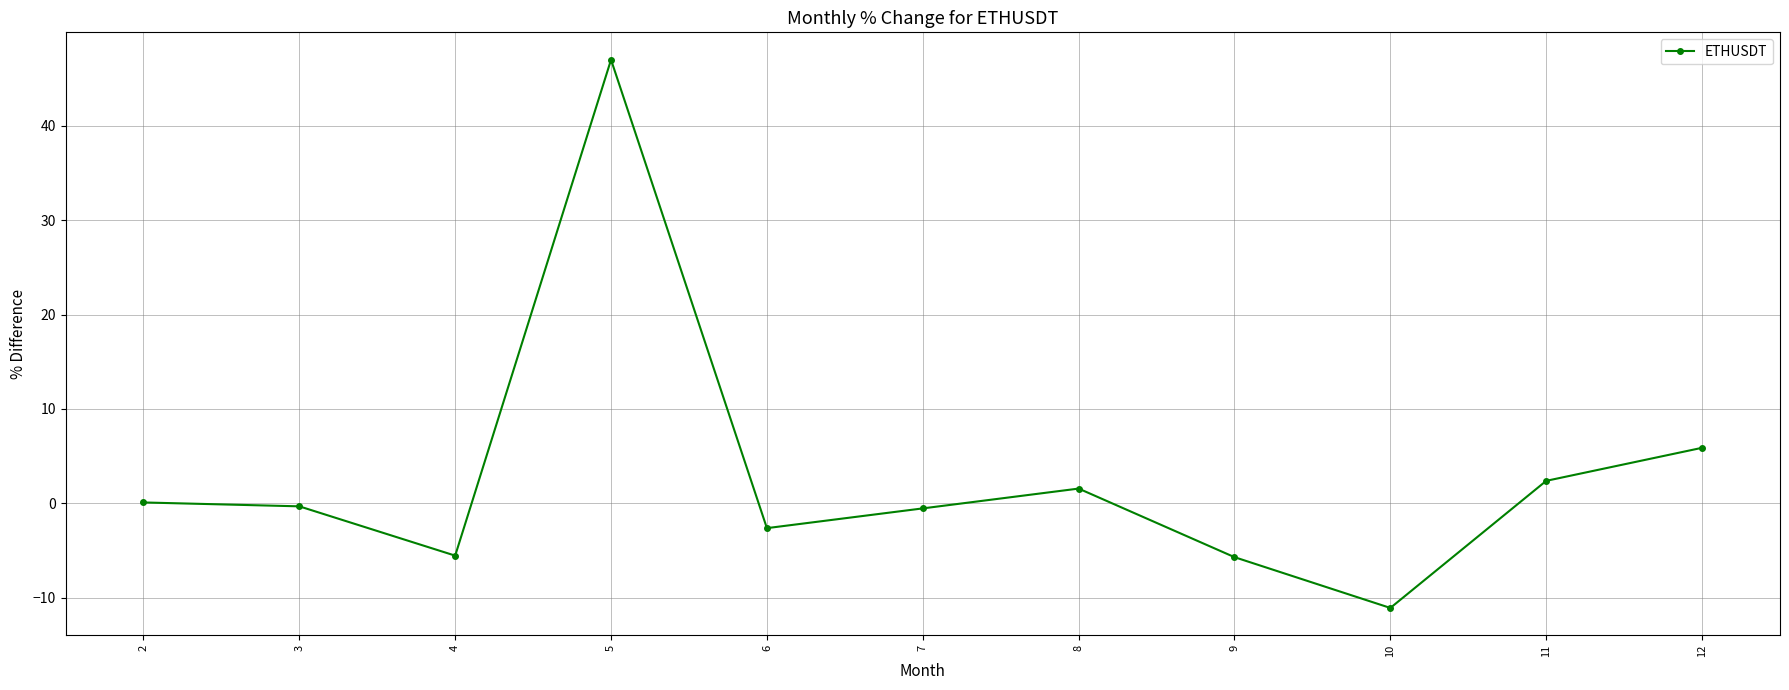

At which category does the data reach its first local valley?

4